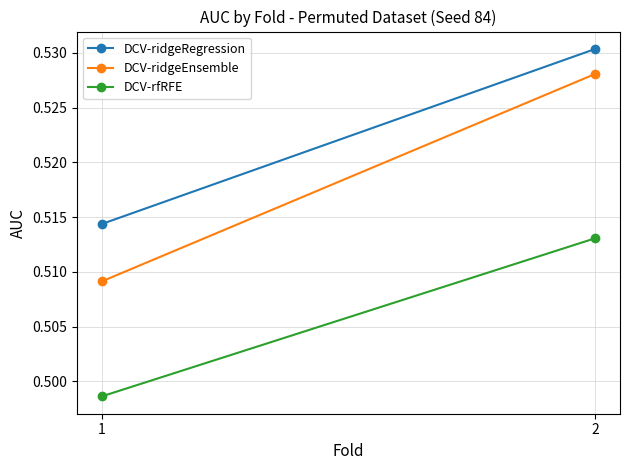

Which has a higher value, 1 or 2?

2